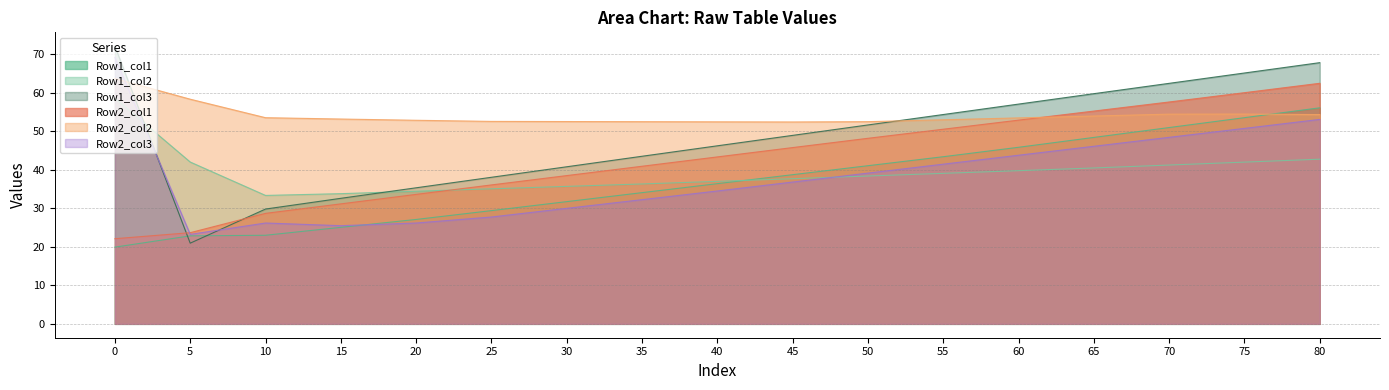

How many values in the Row2_col3 series exceed 36?

9